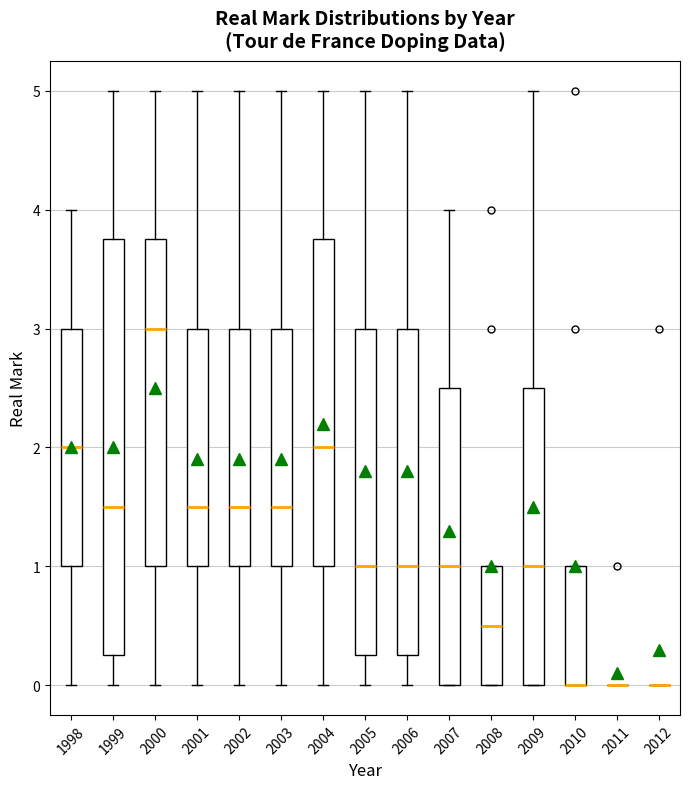

Reading left to right, transcribe this box plot: for each box, give where its median line is, the range the box spans, and where its two whiskers end, as read against the y-axis. The values are not printed on the chart, so give them approximately, as read against the axis.

1998: median 2.0, box 1.0 to 3.0, whiskers 0.0 to 4.0
1999: median 1.5, box 0.3 to 3.8, whiskers 0.0 to 5.0
2000: median 3.0, box 1.0 to 3.8, whiskers 0.0 to 5.0
2001: median 1.5, box 1.0 to 3.0, whiskers 0.0 to 5.0
2002: median 1.5, box 1.0 to 3.0, whiskers 0.0 to 5.0
2003: median 1.5, box 1.0 to 3.0, whiskers 0.0 to 5.0
2004: median 2.0, box 1.0 to 3.8, whiskers 0.0 to 5.0
2005: median 1.0, box 0.3 to 3.0, whiskers 0.0 to 5.0
2006: median 1.0, box 0.3 to 3.0, whiskers 0.0 to 5.0
2007: median 1.0, box 0.0 to 2.5, whiskers 0.0 to 4.0
2008: median 0.5, box 0.0 to 1.0, whiskers 0.0 to 1.0
2009: median 1.0, box 0.0 to 2.5, whiskers 0.0 to 5.0
2010: median 0.0 (drawn on the box's lower edge), box 0.0 to 1.0, whiskers 0.0 to 1.0
2011: box collapsed to a line at 0.0, whiskers 0.0 to 0.0
2012: box collapsed to a line at 0.0, whiskers 0.0 to 0.0